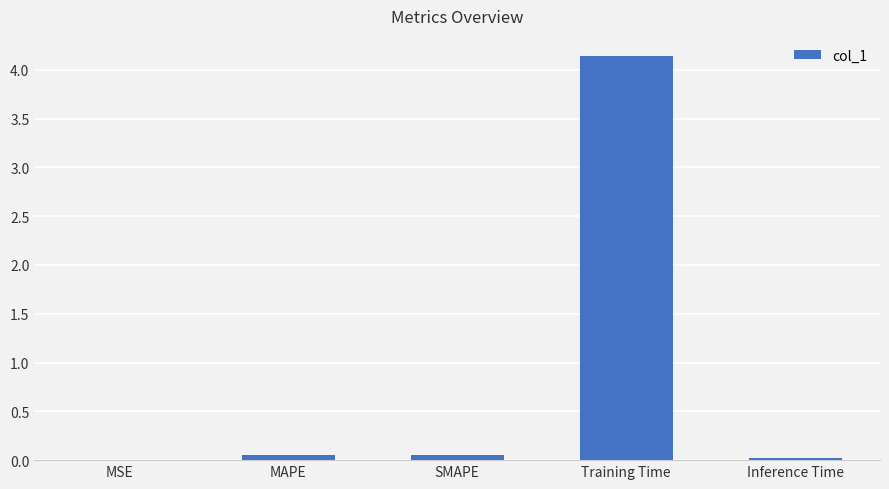

What is the sum of all values?

4.3